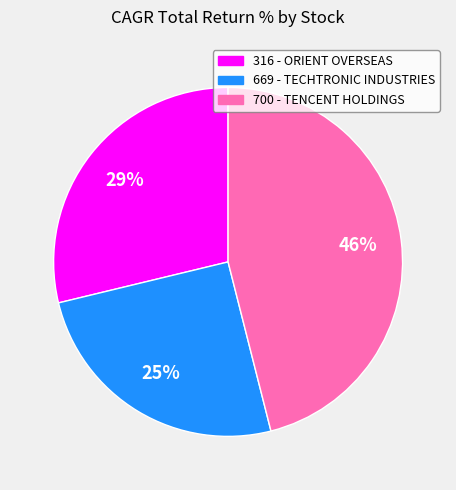

To the nearest percent, what percentage of the pie is 700 - TENCENT HOLDINGS?

46%